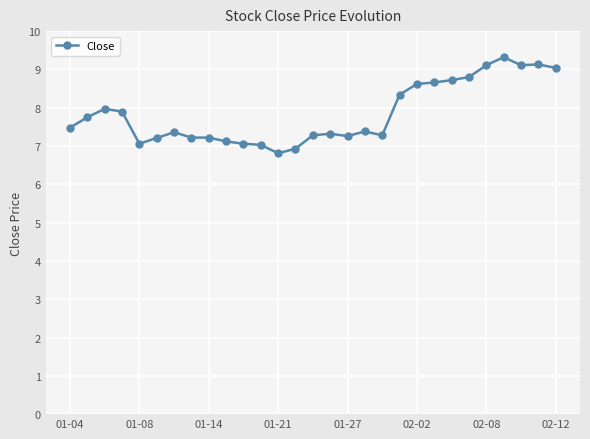

What is the difference between the second highest and minimum values?

2.3